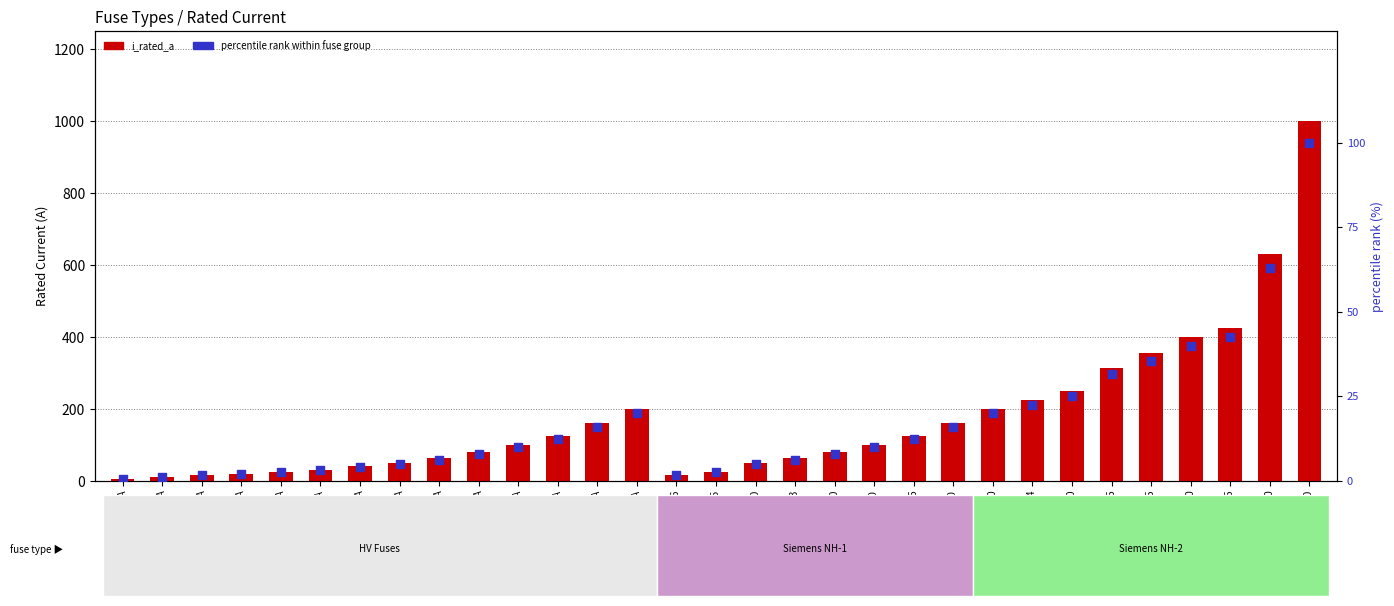

At how many categories does at least one series exceed 119?

14